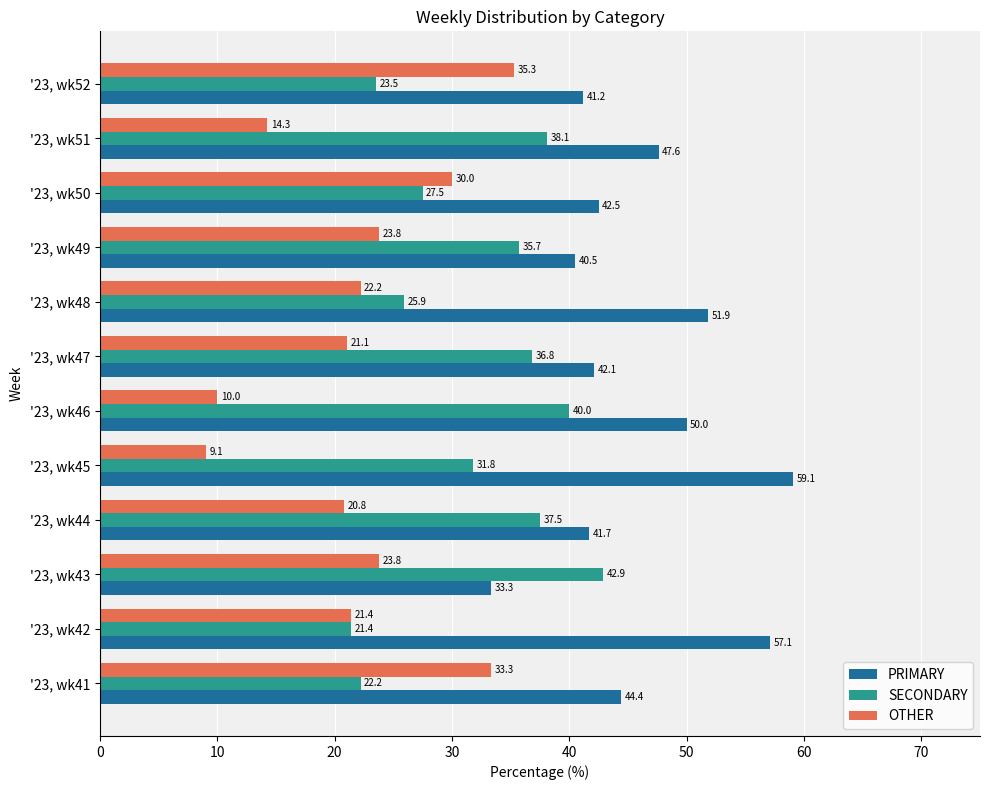

Count the number of categories in the chart.

12